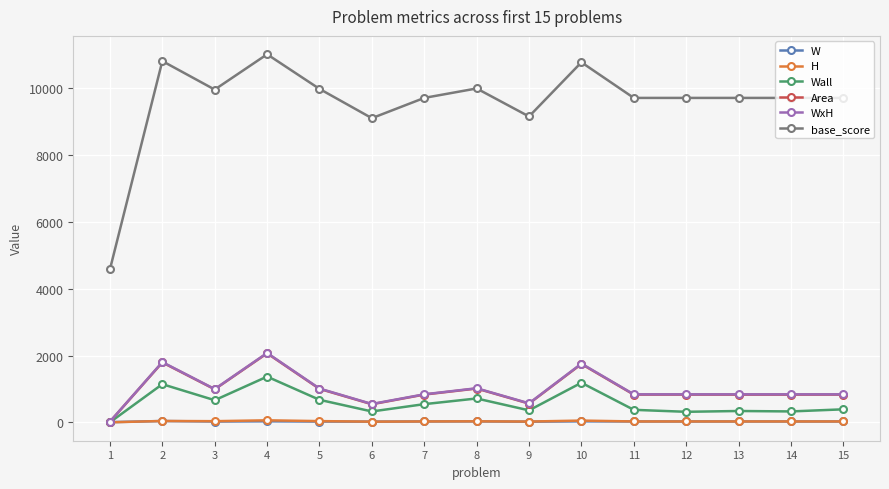

At which category does Wall reach its first local valley?

3